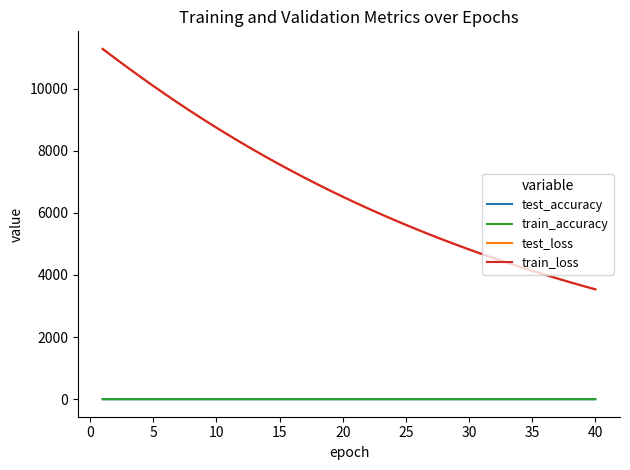

True or false: train_loss and test_accuracy intersect in this chart.

False